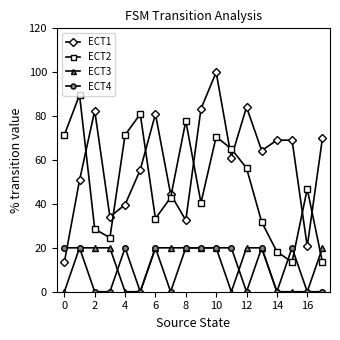

What is the highest value of the ECT1 series?

100.0